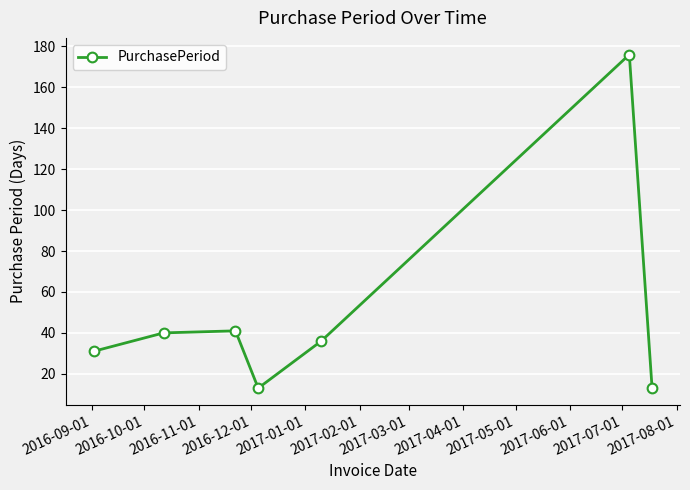

What is the sum of all values?

350